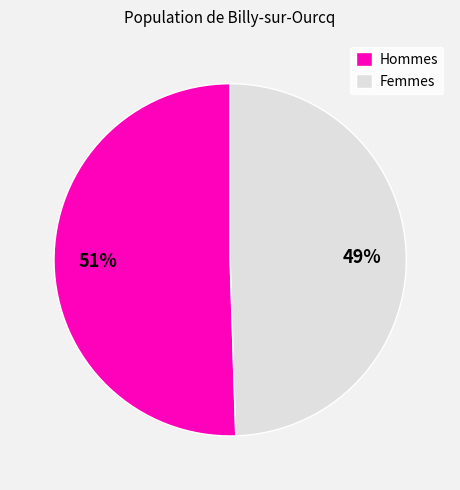

What percentage is the Hommes slice, to the nearest percent?

51%